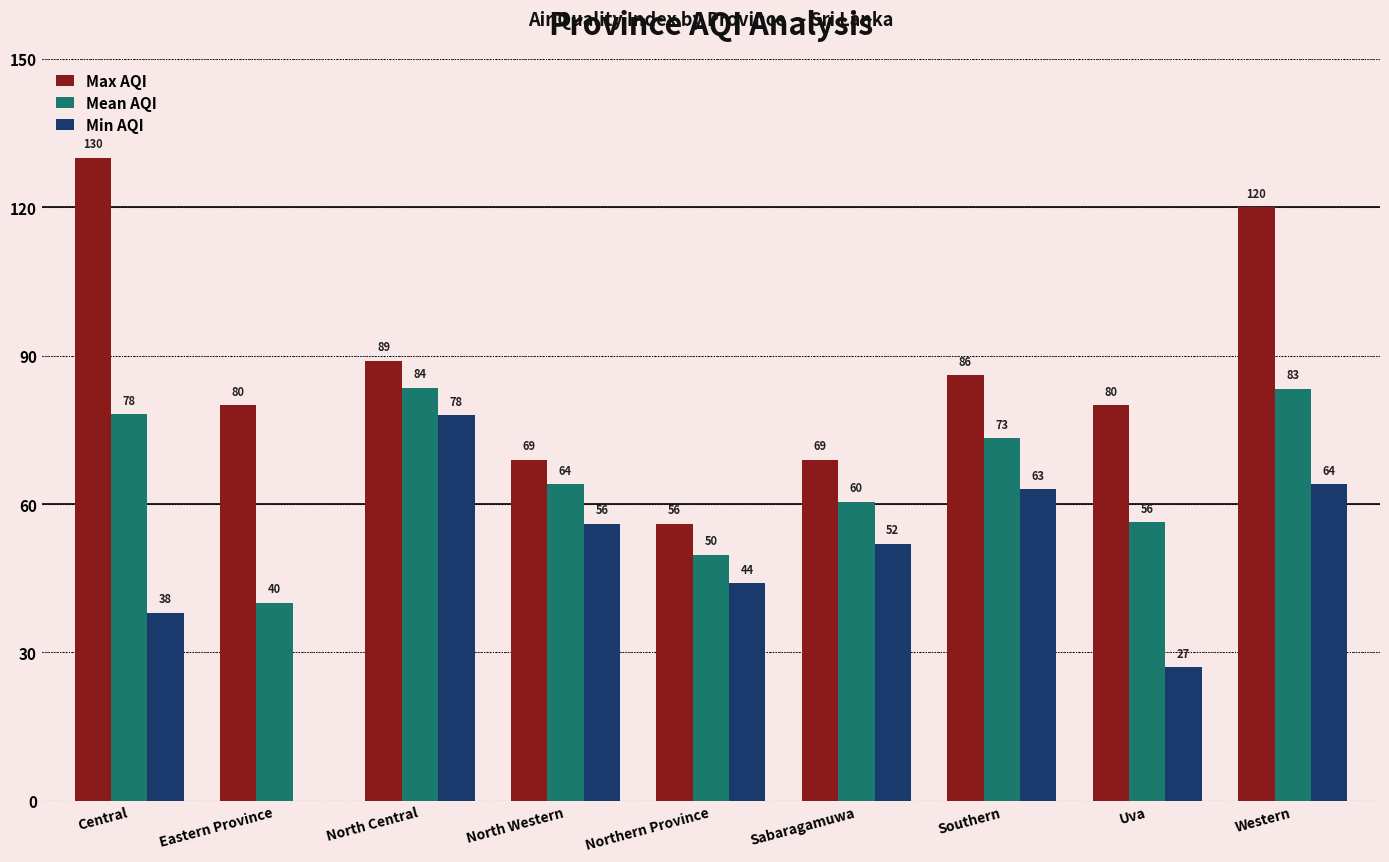

Which label corresponds to the largest value in the chart?

Central